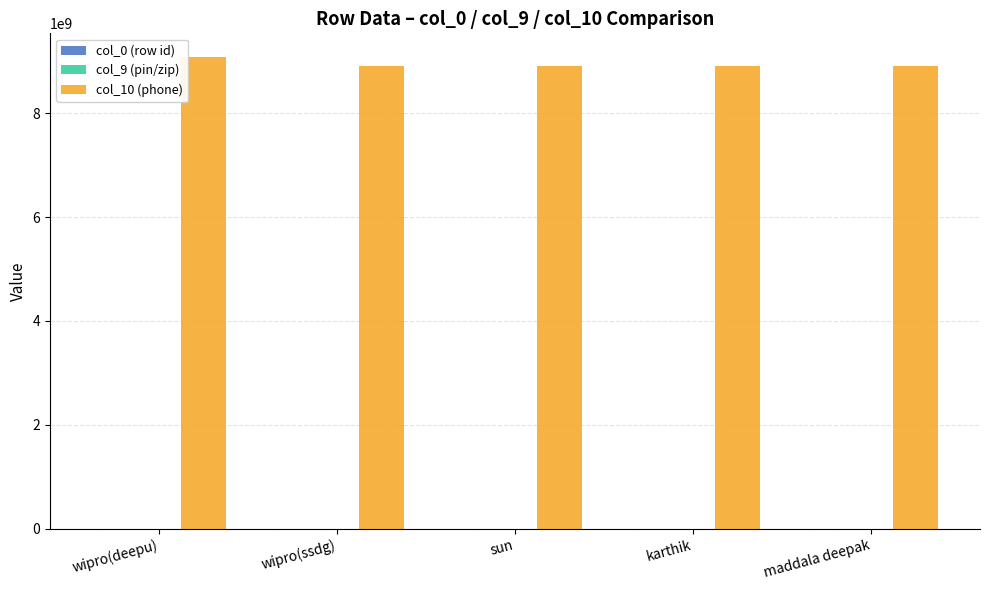

Which series has the largest range (max minus min)?

col_10 (phone)